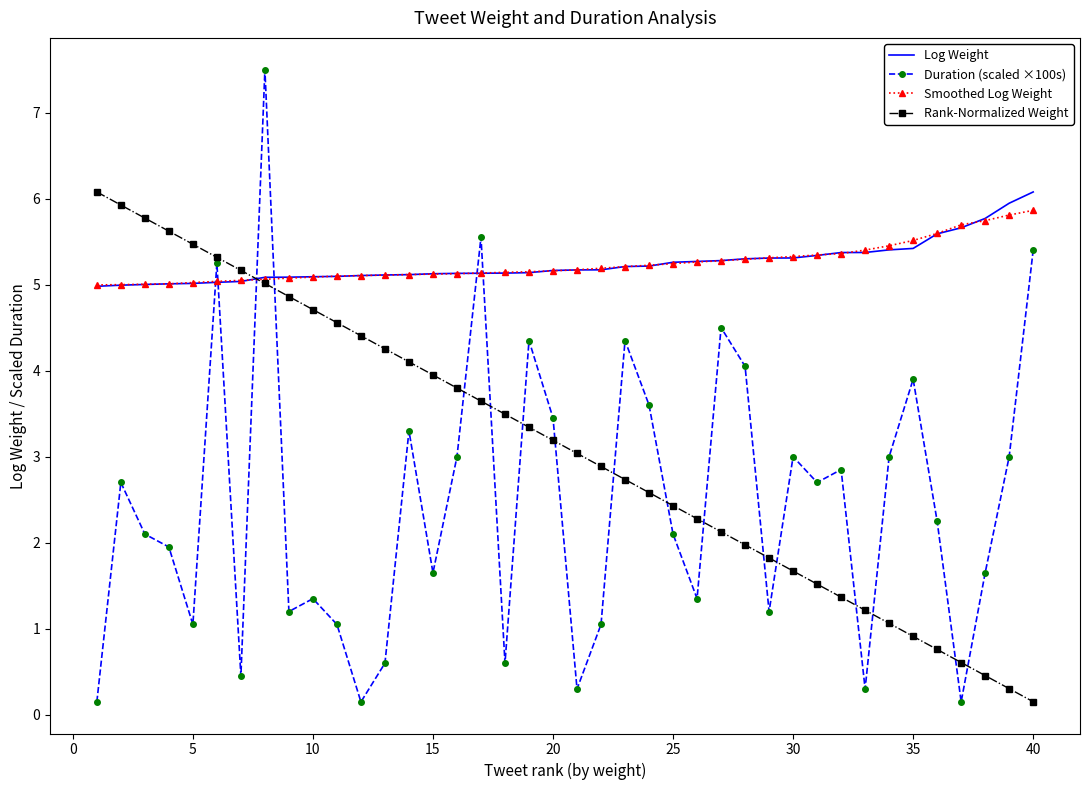

What is the minimum value for Log Weight?

5.0